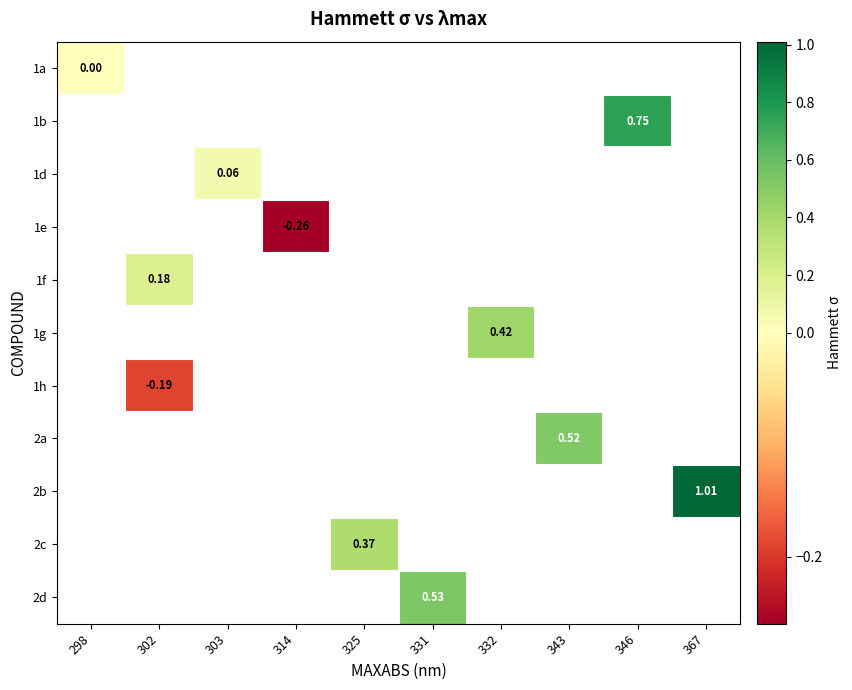

Count the number of categories in the chart.

10